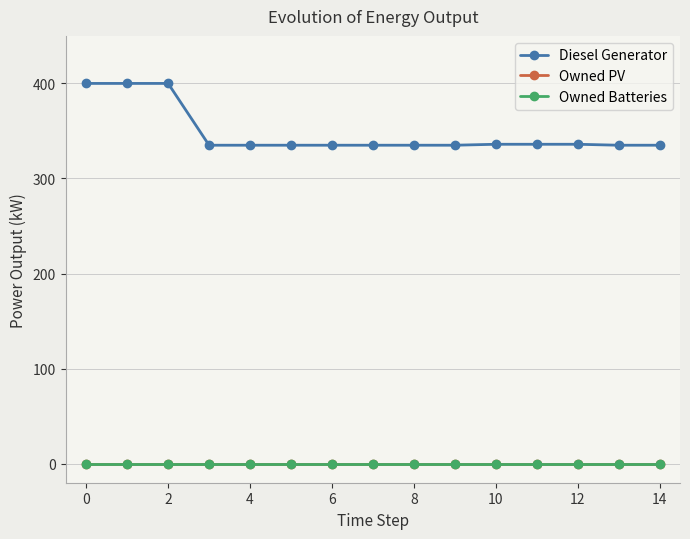

True or false: Owned Batteries and Diesel Generator intersect in this chart.

False